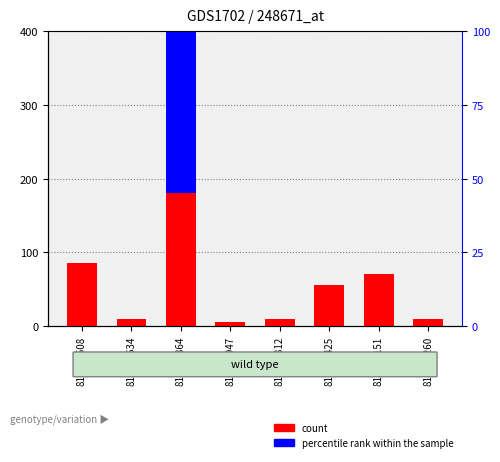

What are all the series names shown in the legend?

count, percentile rank within the sample